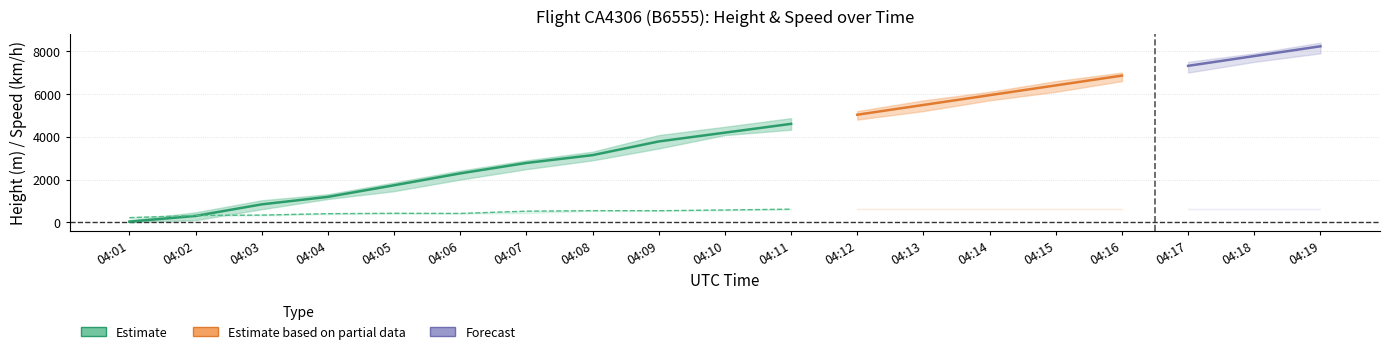

Reading right to left, transcribe all the data shown in this chart.

Height: 04:19=8229.6	04:18=7772.4	04:17=7315.2	04:16=6858.0	04:15=6400.8	04:14=5943.6	04:13=5486.4	04:12=5029.2	04:11=4602.5	04:10=4191.0	04:09=3779.5	04:08=3139.4	04:07=2773.7	04:06=2286.0	04:05=1729.7	04:04=1188.7	04:03=838.2	04:02=297.2	04:01=30.5
Speed: 04:19=613.0	04:18=613.0	04:17=613.0	04:16=613.0	04:15=613.0	04:14=613.0	04:13=613.0	04:12=613.0	04:11=613.0	04:10=574.1	04:09=540.8	04:08=542.6	04:07=518.6	04:06=413.0	04:05=418.6	04:04=401.9	04:03=335.2	04:02=320.4	04:01=214.8
Angle: 04:19=300.0	04:18=300.0	04:17=300.0	04:16=300.0	04:15=300.0	04:14=300.0	04:13=300.0	04:12=300.0	04:11=300.0	04:10=300.0	04:09=300.0	04:08=299.0	04:07=349.0	04:06=312.0	04:05=311.0	04:04=311.0	04:03=223.0	04:02=198.0	04:01=195.0